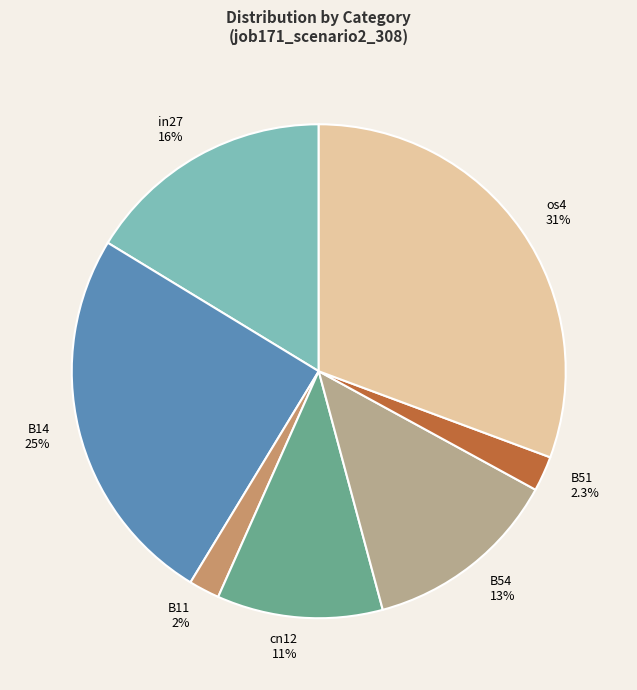

To the nearest percent, what percentage of the pie is B14?

25%